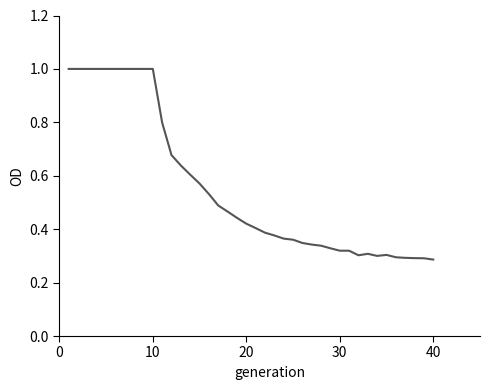

What is the maximum value shown in the chart?

1.0